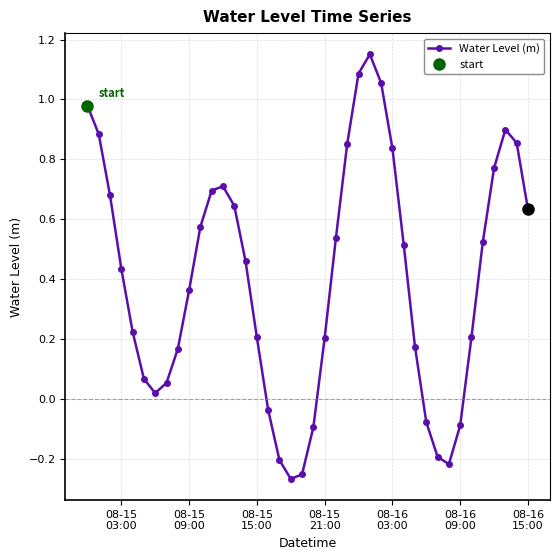

Does the chart have visible grid lines?

Yes